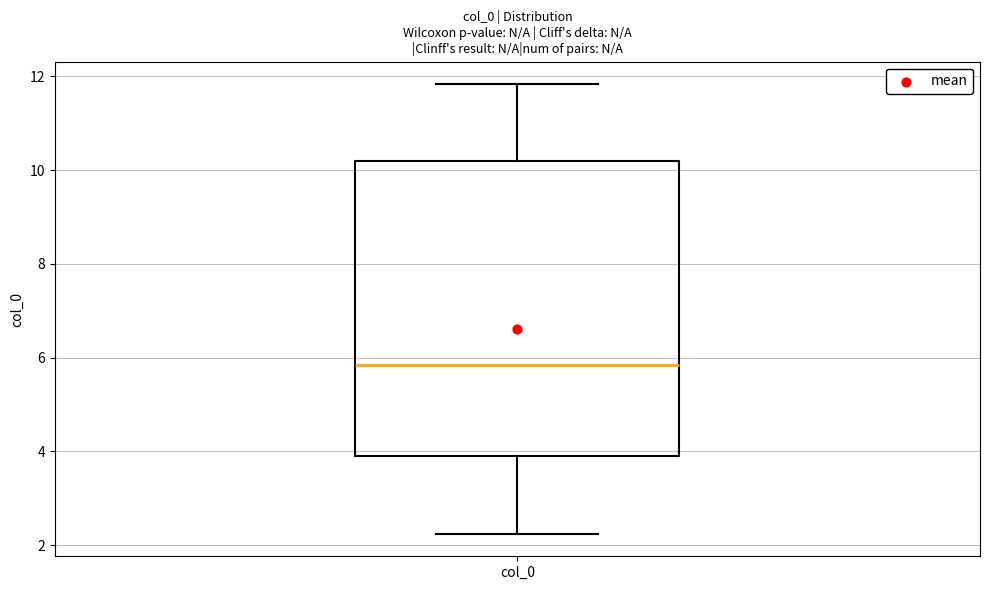

Read this box plot against the y-axis: the position of the median line, the range covered by the box, and the ends of both whiskers. The values are not printed on the chart, so give them approximately, as read against the axis.

median 5.8, box 3.8 to 10.2, whiskers 2.2 to 11.8